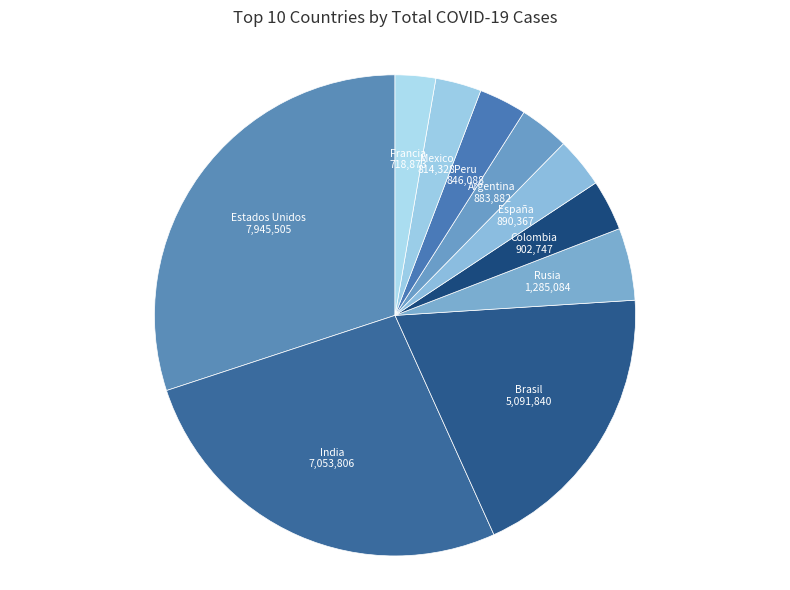

Is there a majority slice in this chart?

No